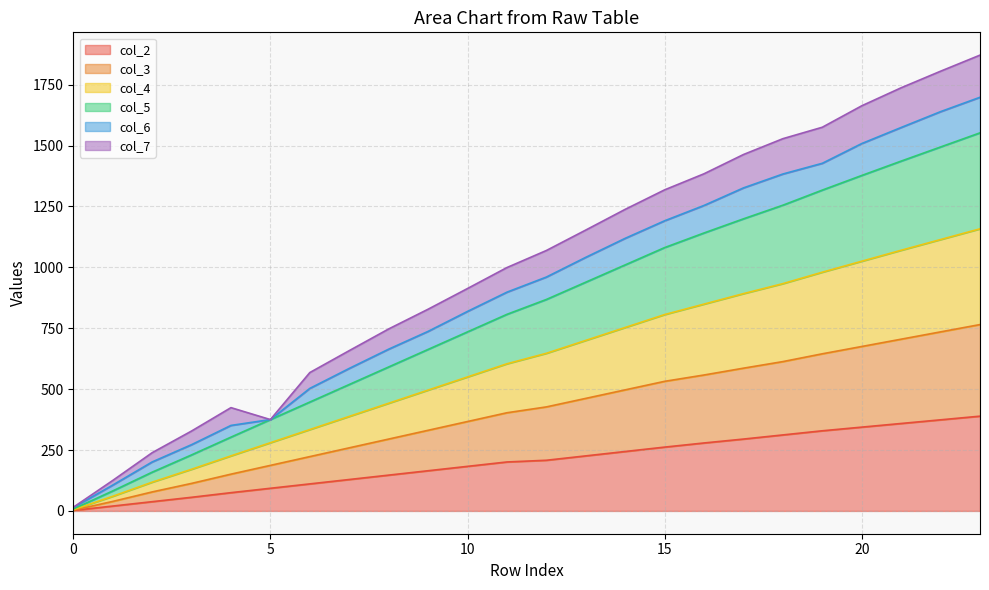

What are all the series names shown in the legend?

col_2, col_3, col_4, col_5, col_6, col_7